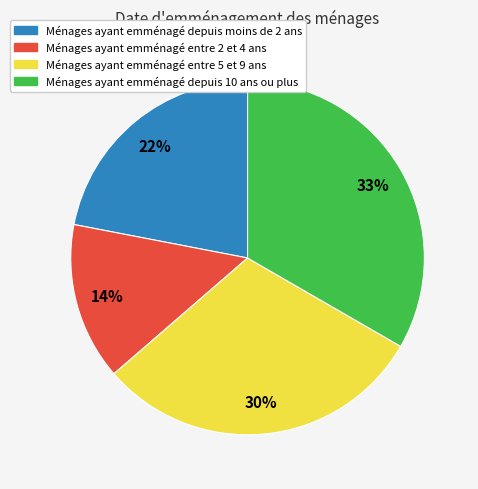

The Ménages ayant emménagé entre 2 et 4 ans slice represents 1% of the pie. True or false?

False